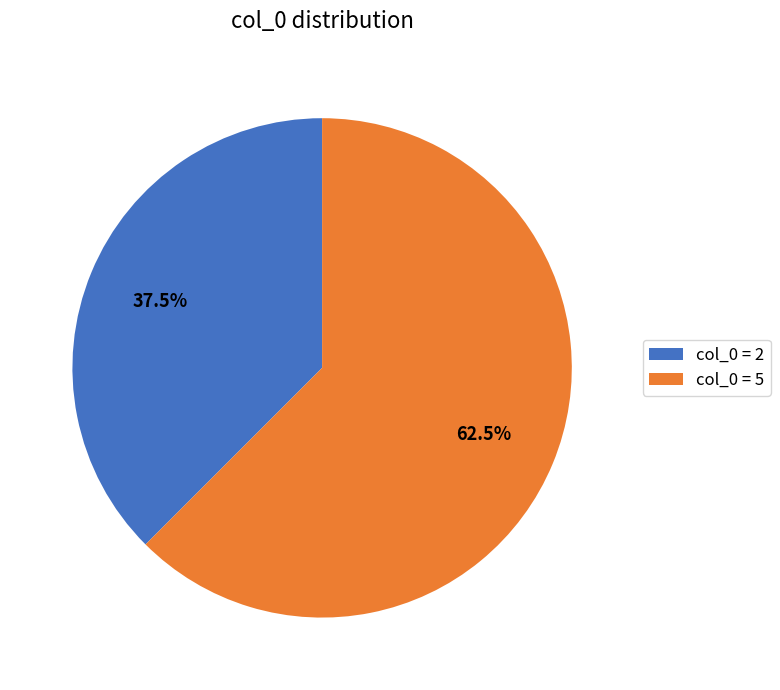

Which category has the smallest portion of the pie?

col_0 = 2